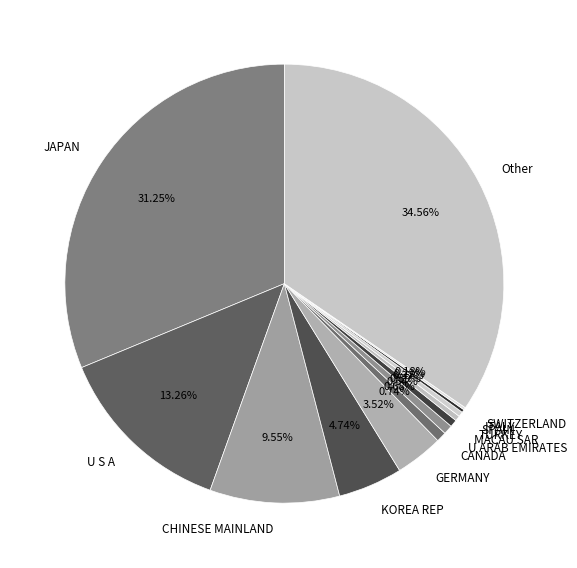

Between KOREA REP and CHINESE MAINLAND, which is larger?

CHINESE MAINLAND